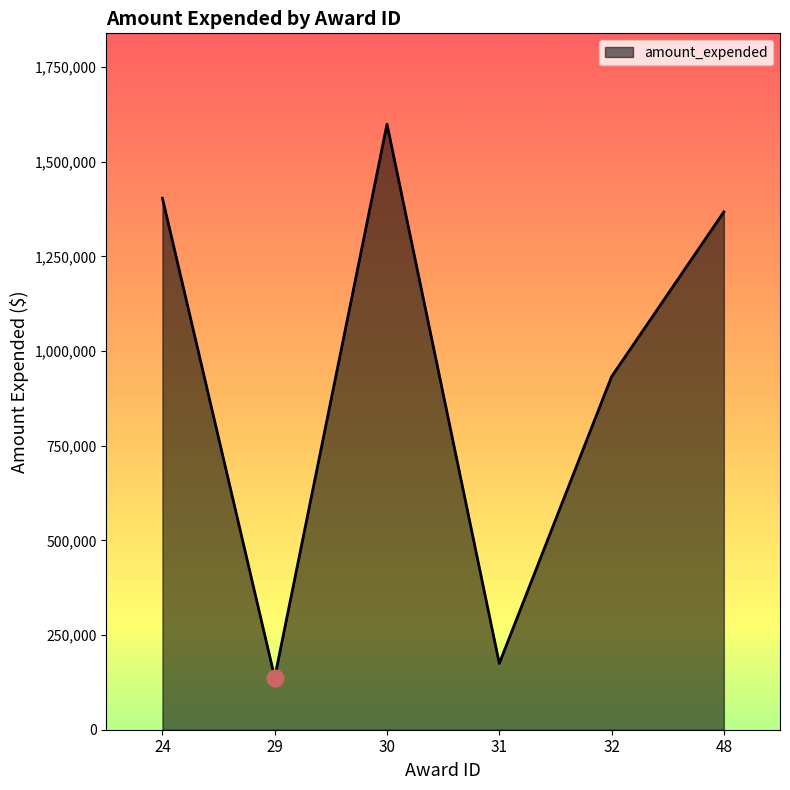

How many categories are shown in the chart?

6